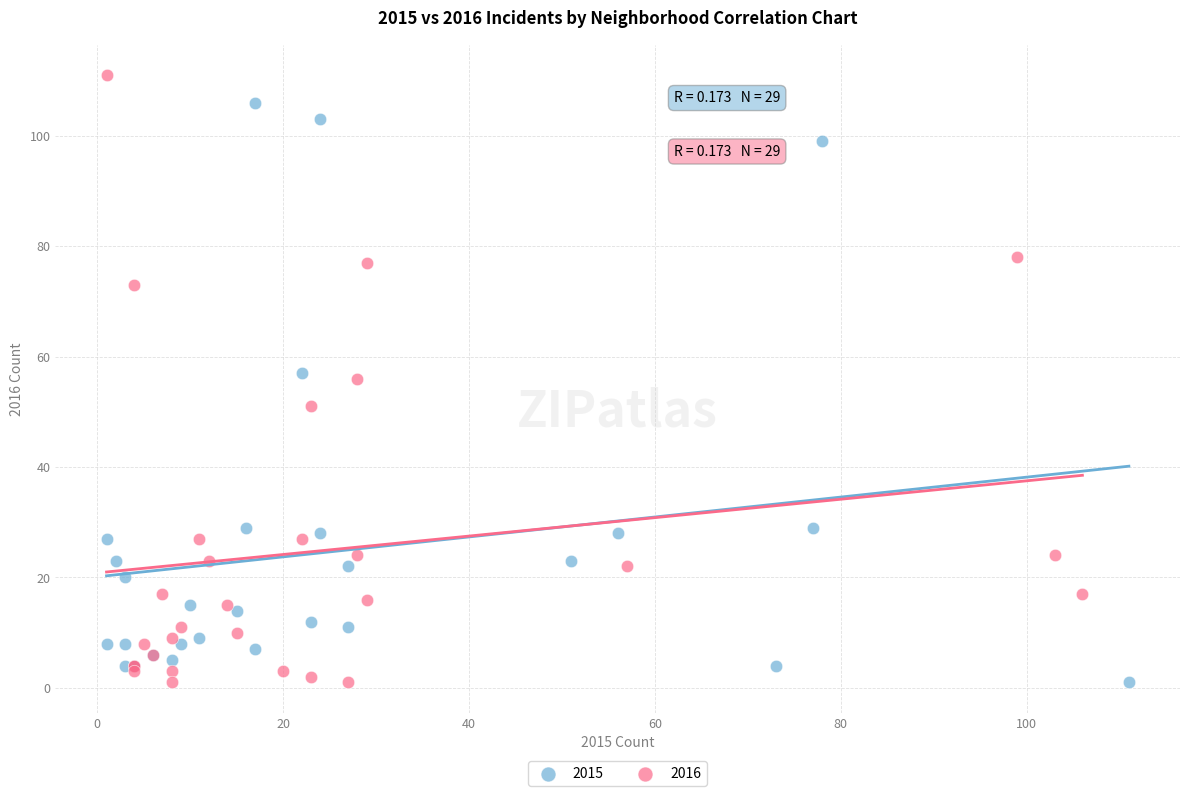

Which series contains the highest Y value?

2016